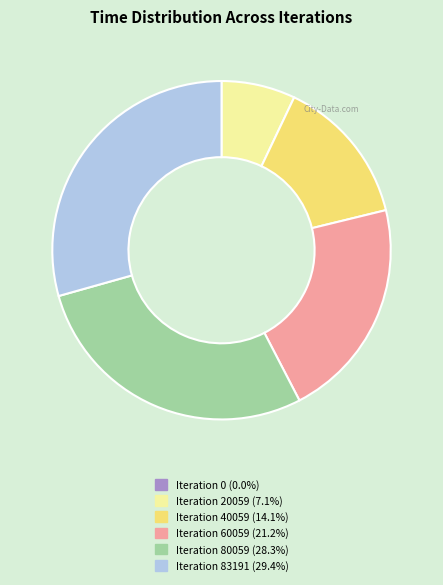

Is Iteration 20059 the majority of the pie?

No